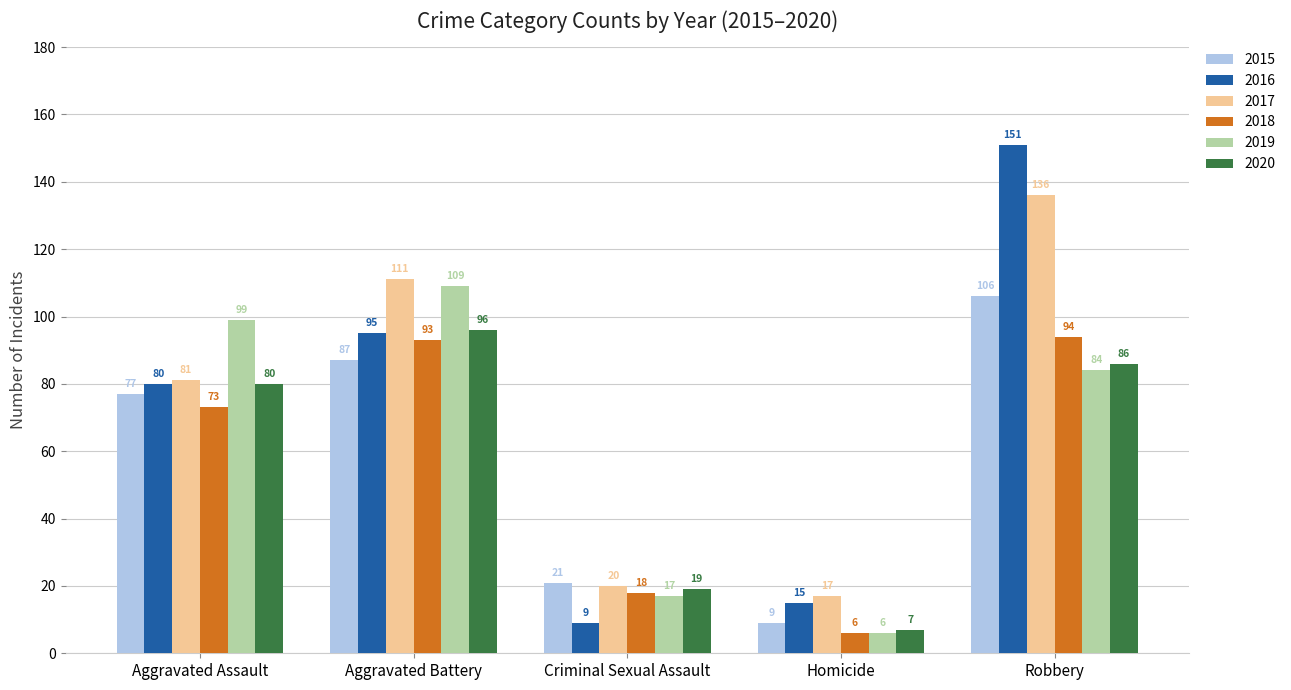

Is it true that 2017 equals 27 at Homicide?

False